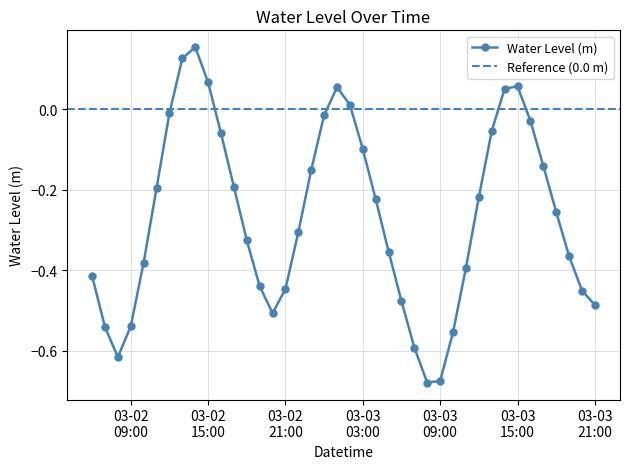

What is the sum of all values?

-10.7